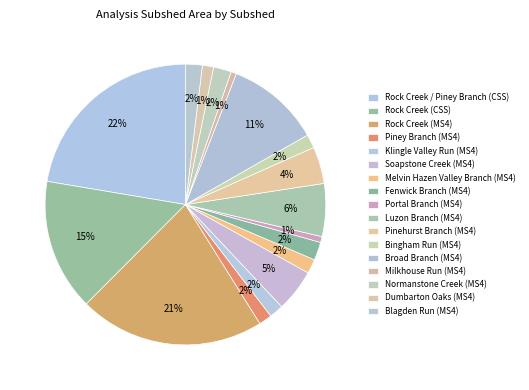

How many slices are in this pie chart?

17